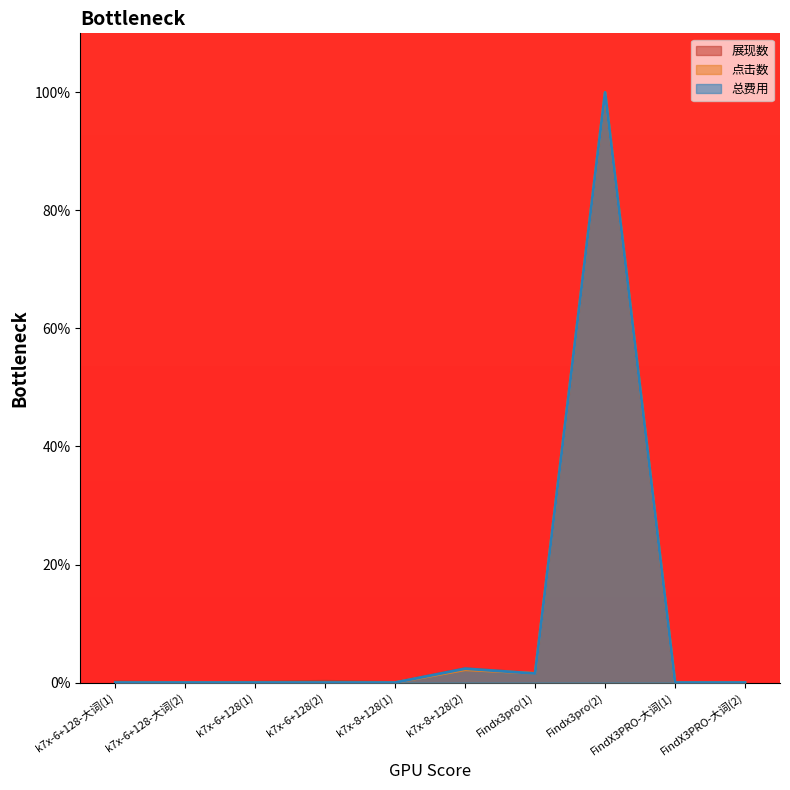

How many values in the 点击数 series exceed 0?

3